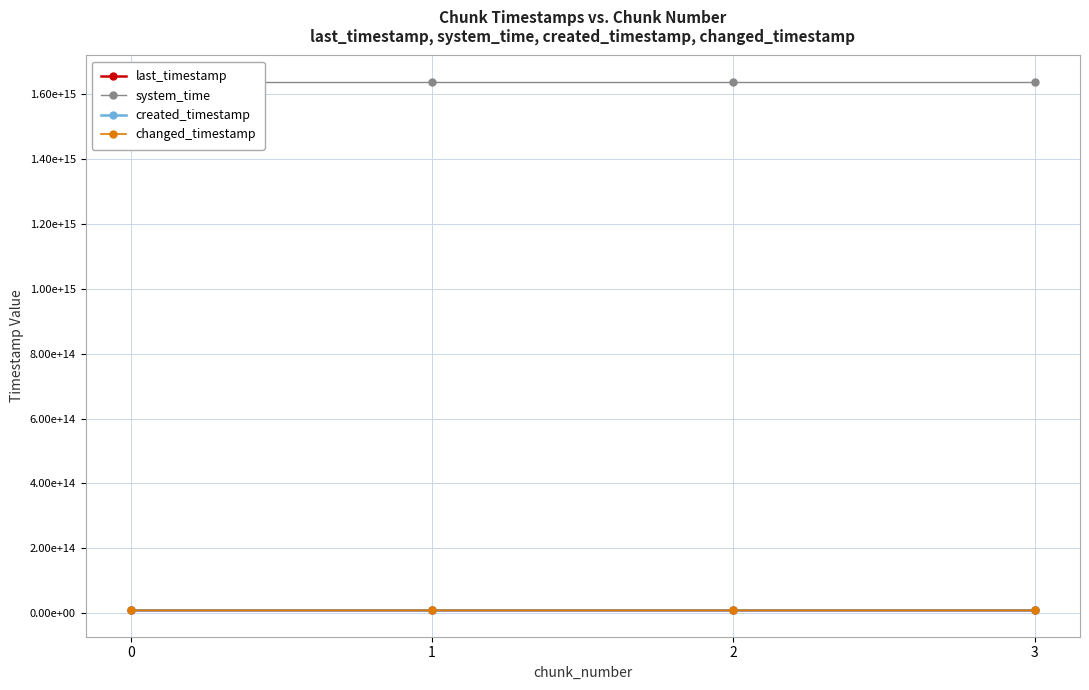

What is the value of the last_timestamp point at the 1st from the left?

8215688425700